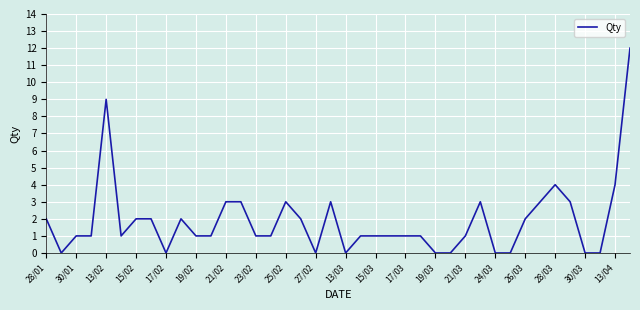

What is the difference between the maximum and minimum values?

12